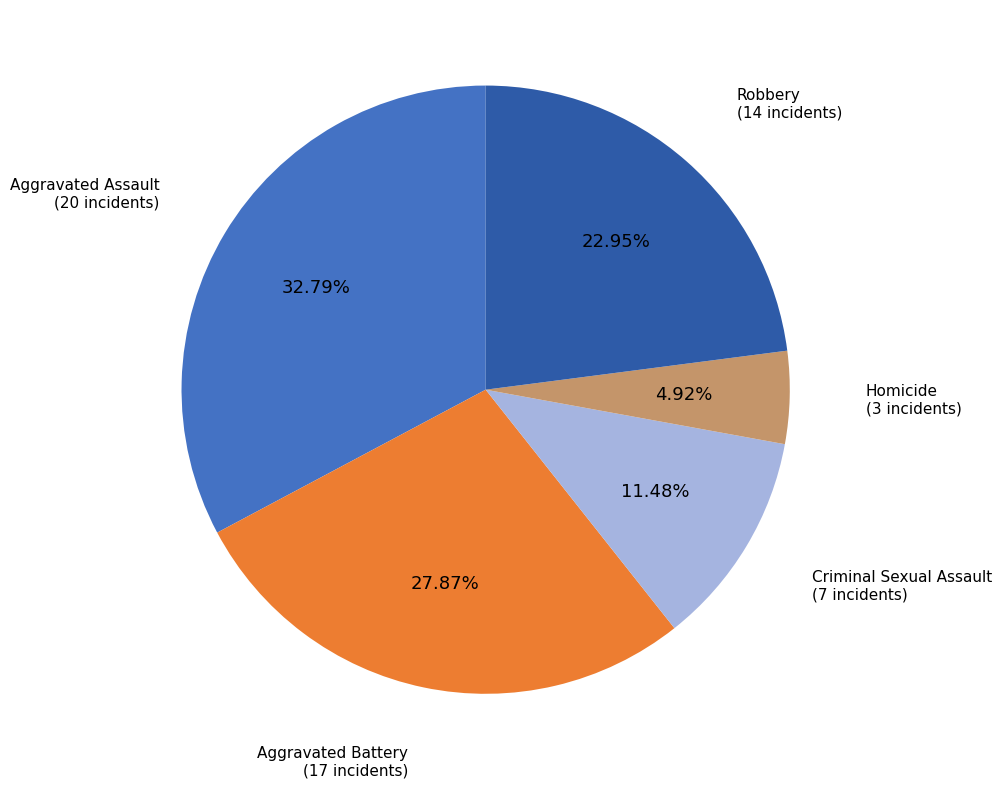

Does any single category account for the majority?

No